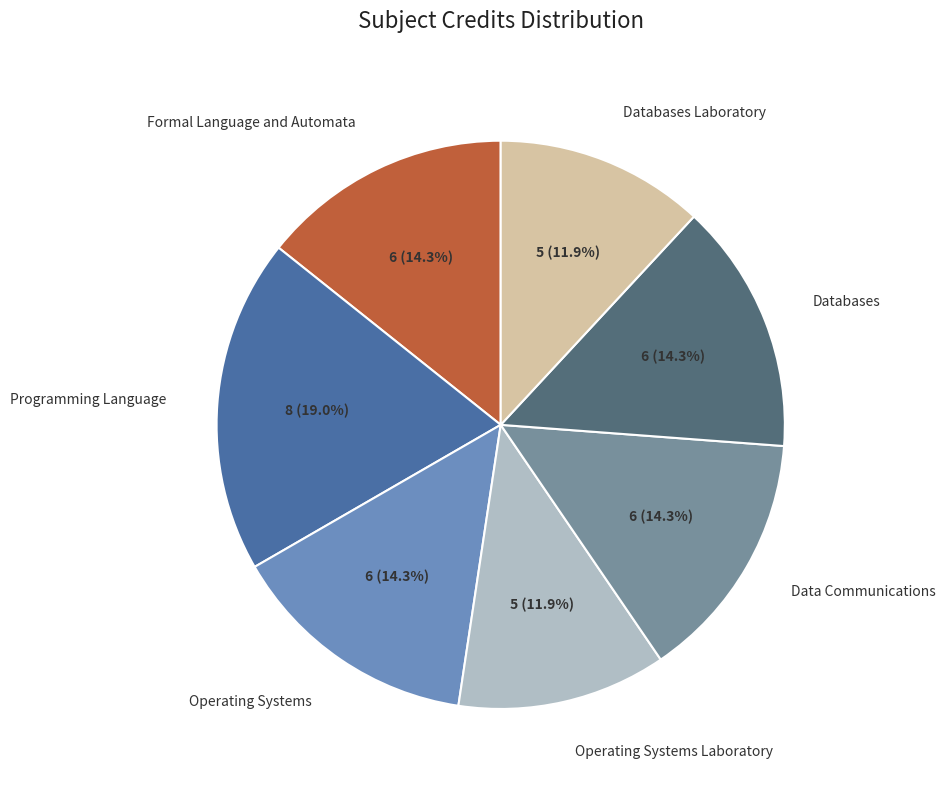

What is the total percentage of Data Communications and Programming Language?

33.3%